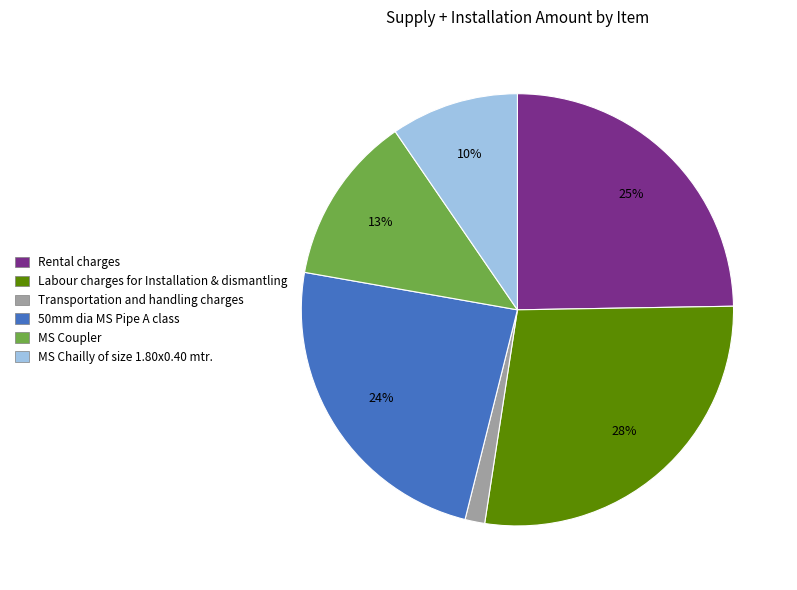

Combined, do Transportation and handling charges and Rental charges account for over 50%?

No